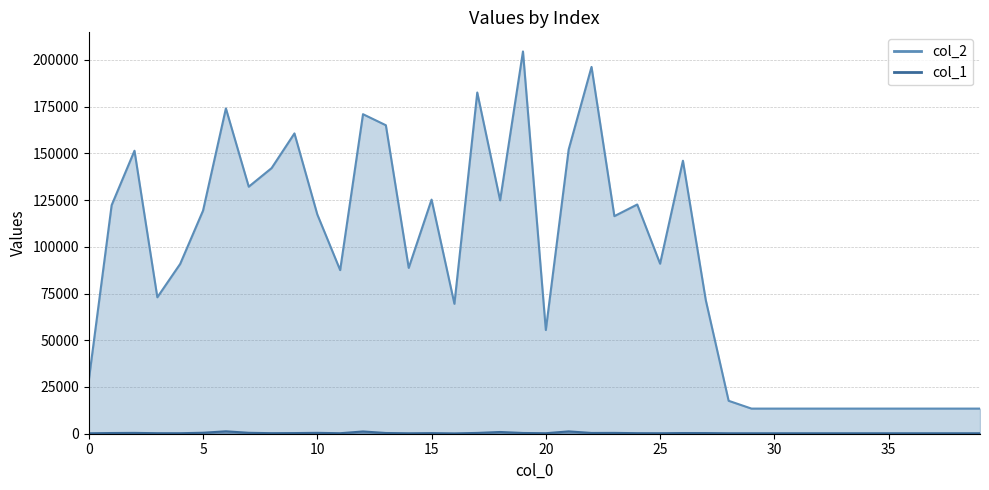

At how many categories does at least one series exceed 5172?

40